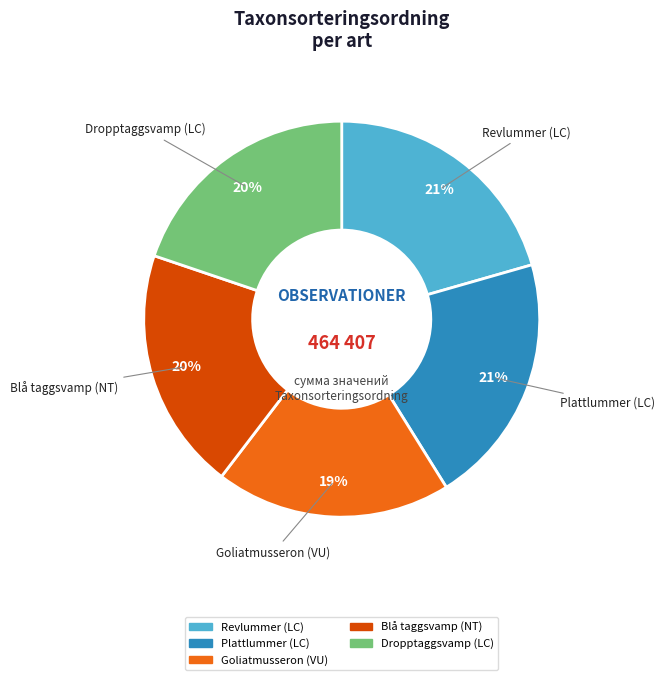

How many slices are in this pie chart?

5